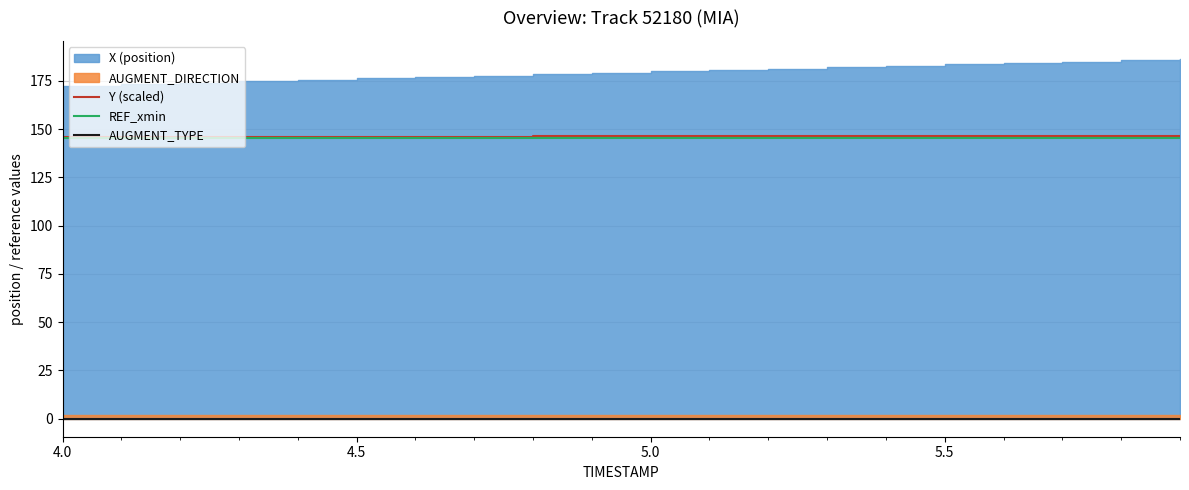

What is the minimum value for REF_xmin?

145.2